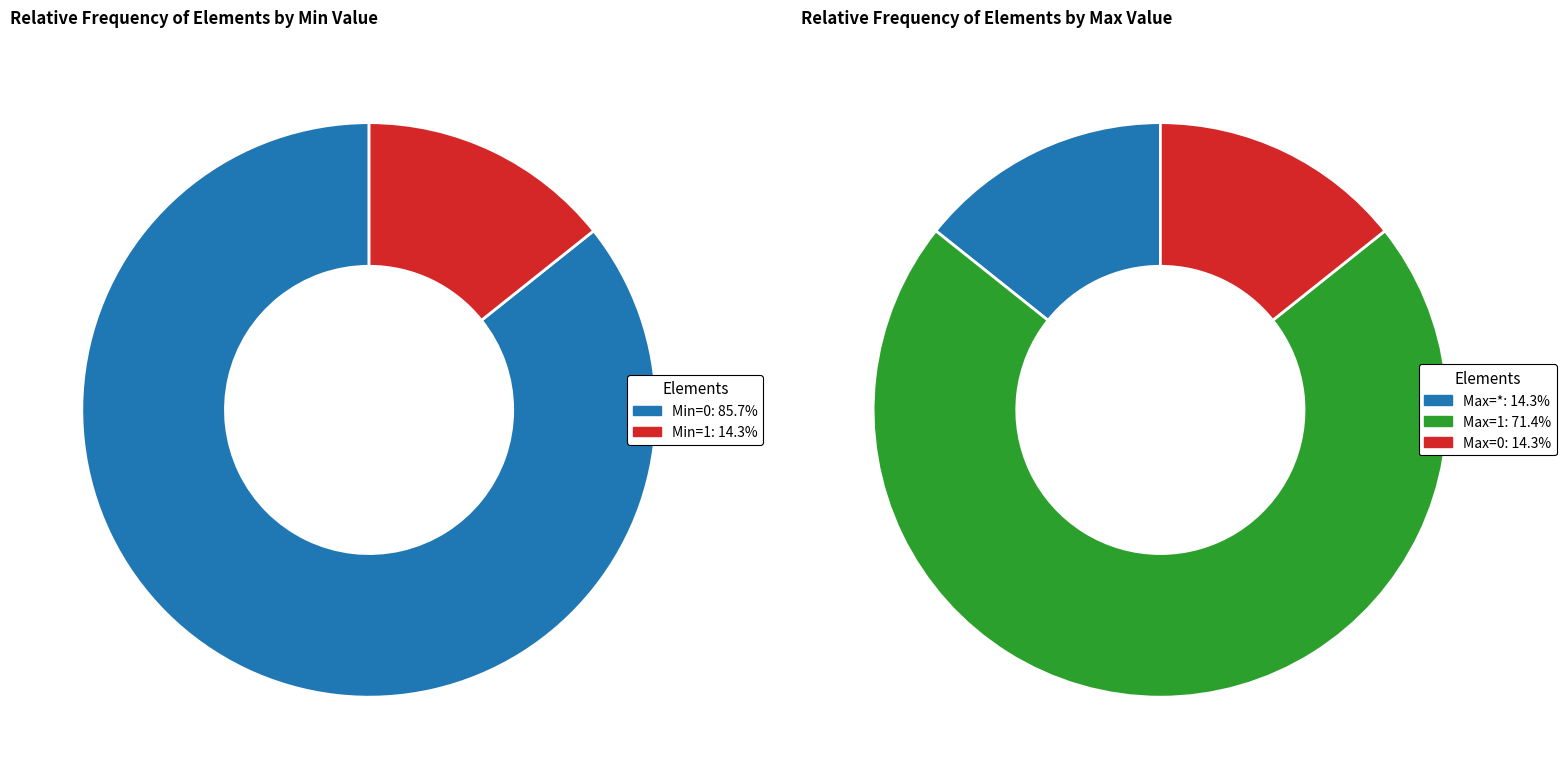

Is there any slice that represents more than half of the pie?

Yes